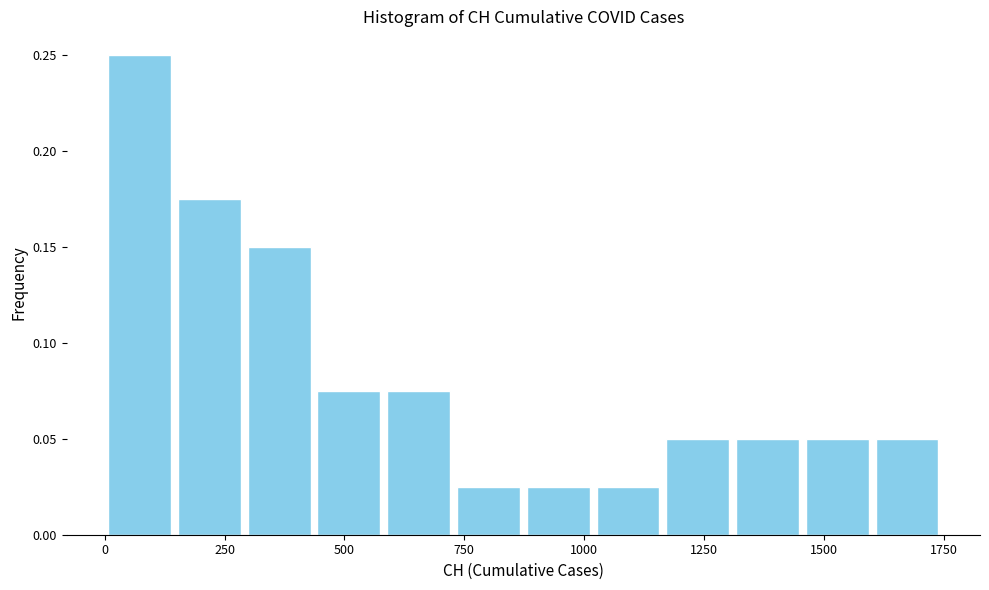

Around what value on the x-axis is the tallest bar? Give the approximate position of its centre, as read against the axis.

50